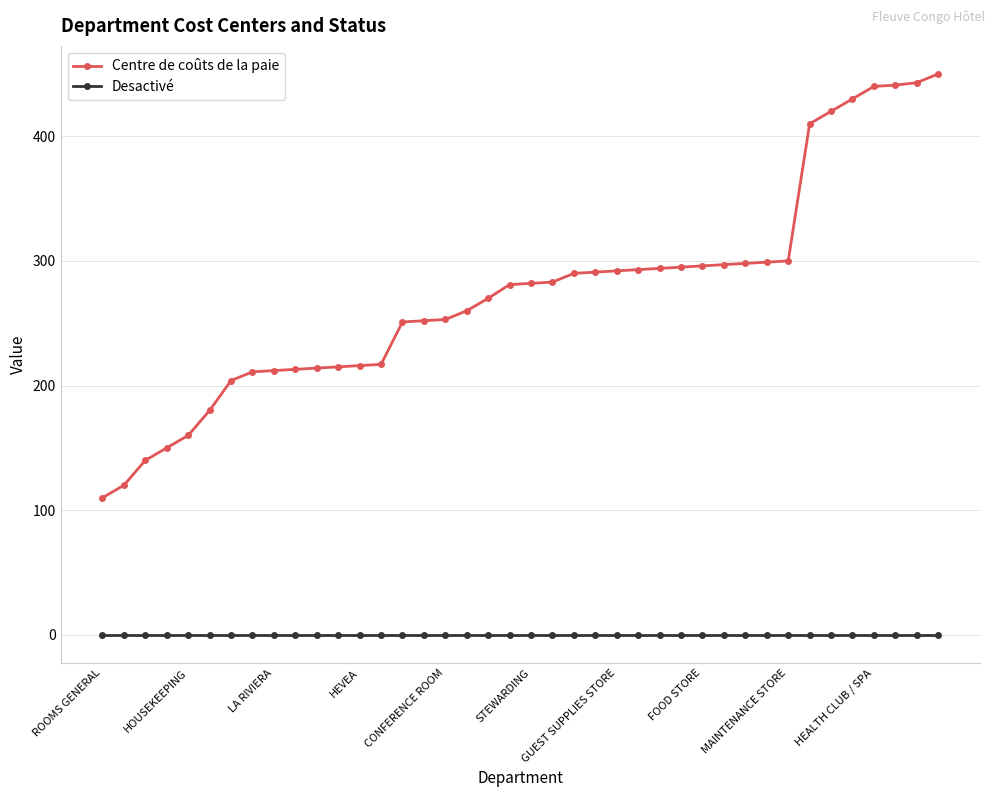

True or false: Centre de coûts de la paie and Desactivé cross at least once.

False